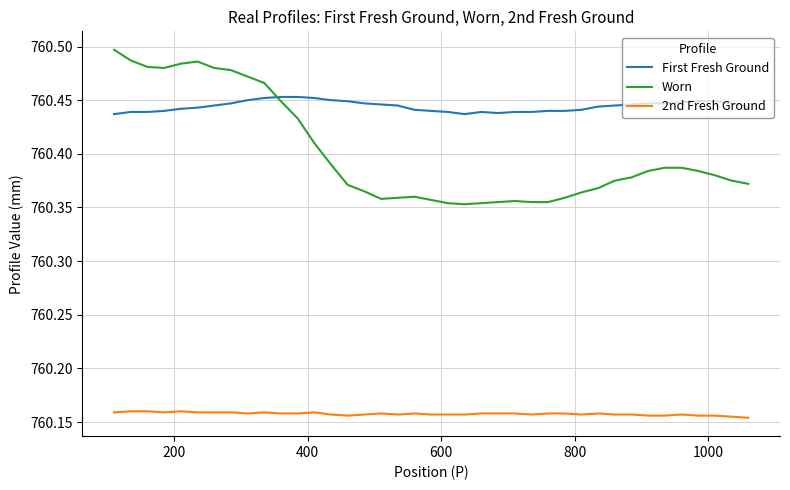

Which series has the widest spread of values?

Worn